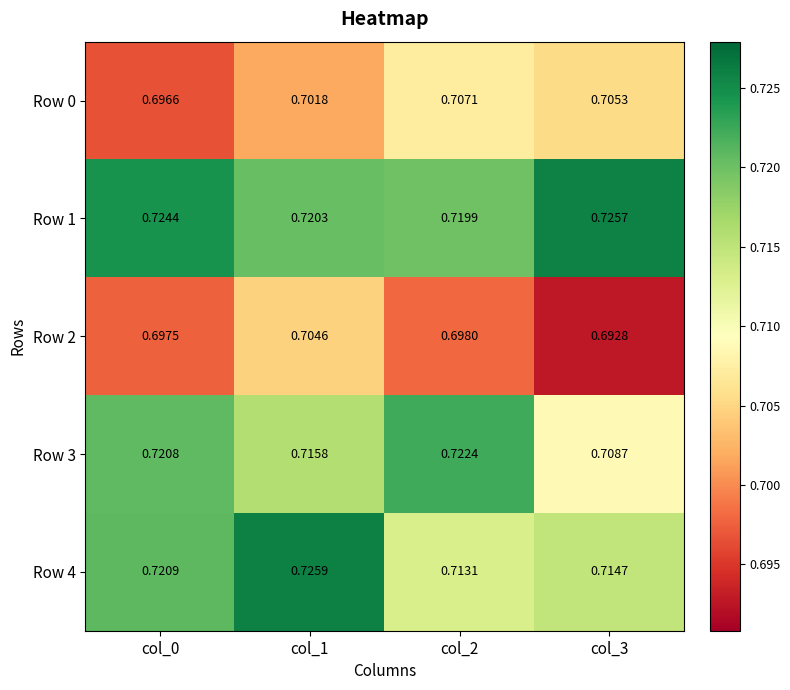

Is the value of Row 0 at col_1 greater than the value of Row 3 at col_3?

No